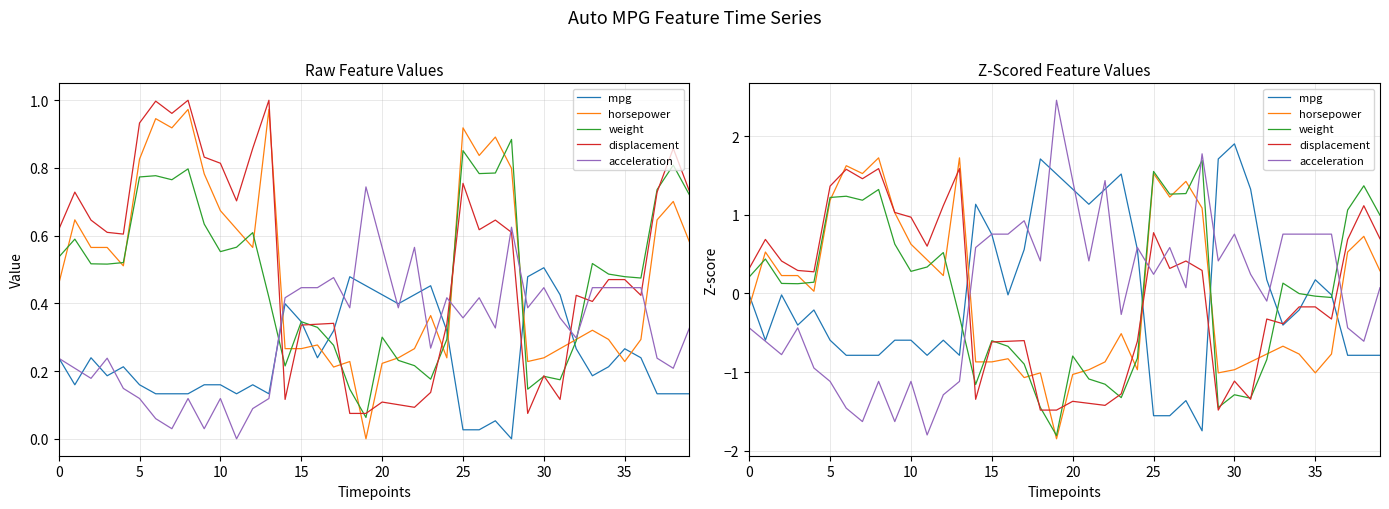

Which category has the lowest value in the displacement series?

18